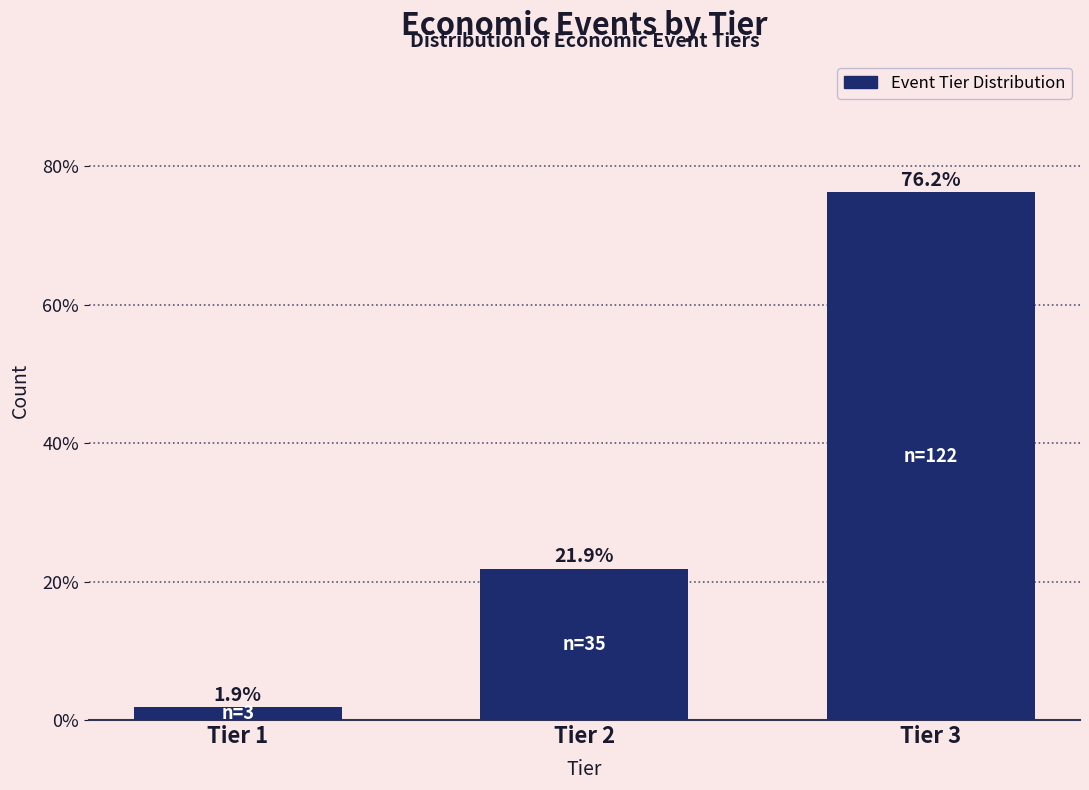

What is the change in value from Tier 1 to Tier 2?

+20.0